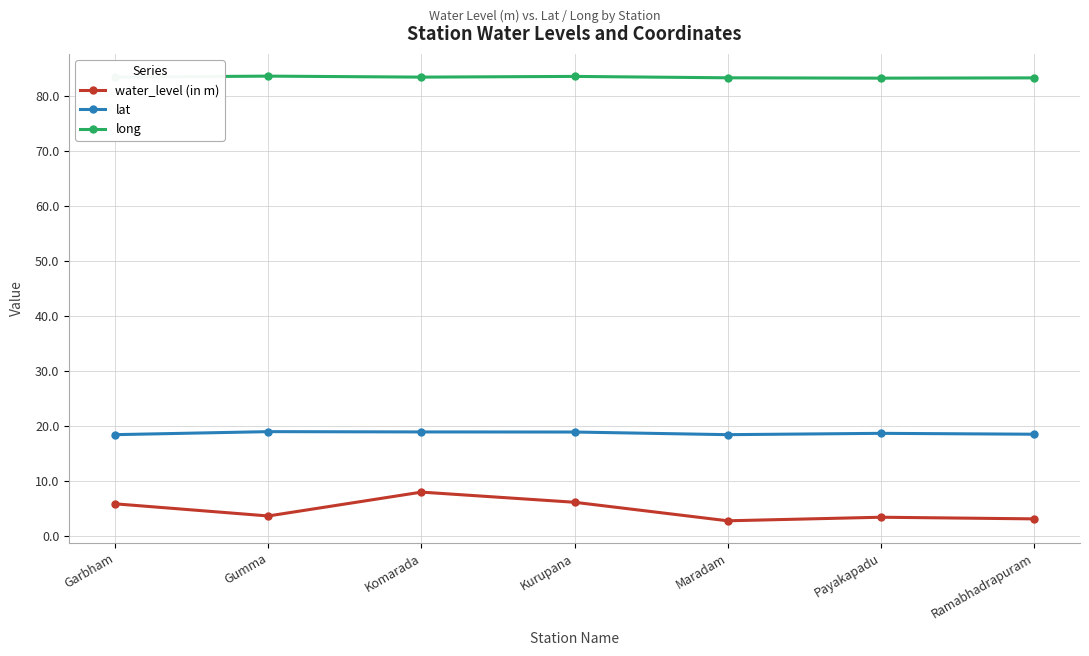

What is the difference between the second highest and minimum values in the lat series?

0.5